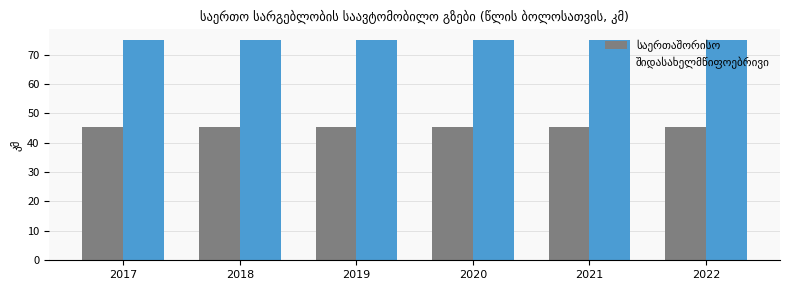

What is the spread (max minus min) of values at 2019?

29.5